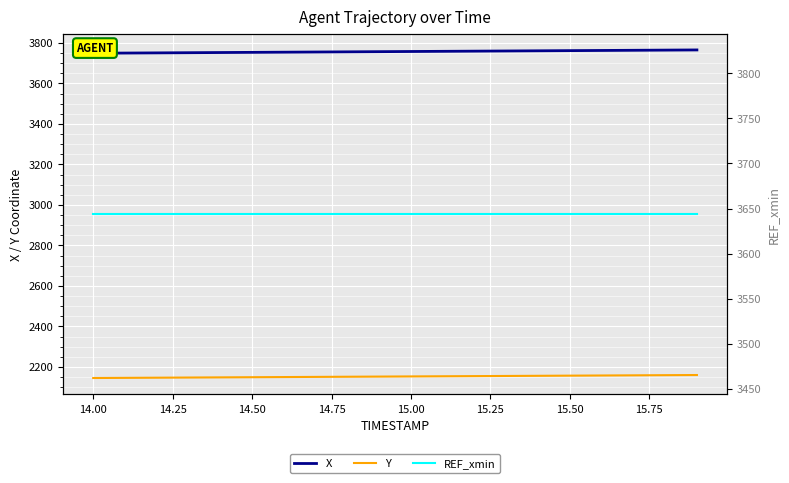

What is the minimum value for Y?

2145.1